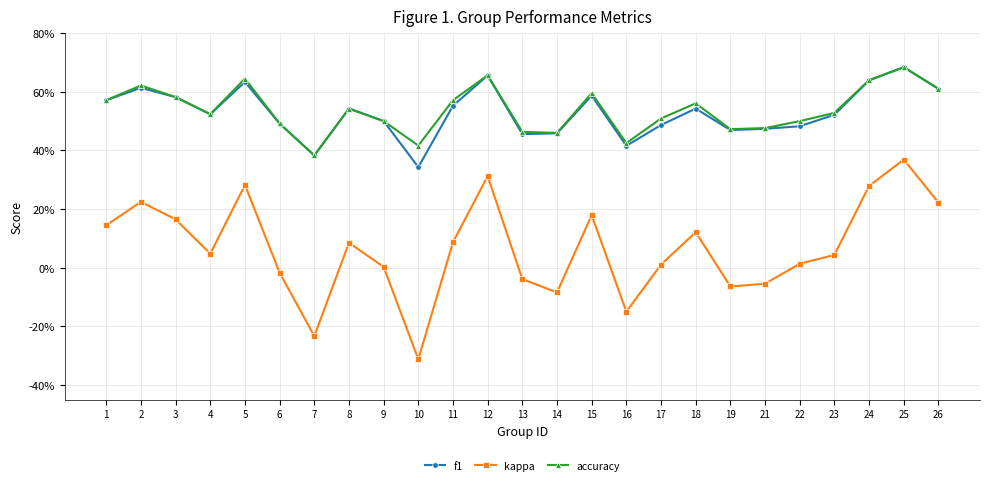

What are all the series names shown in the legend?

f1, kappa, accuracy